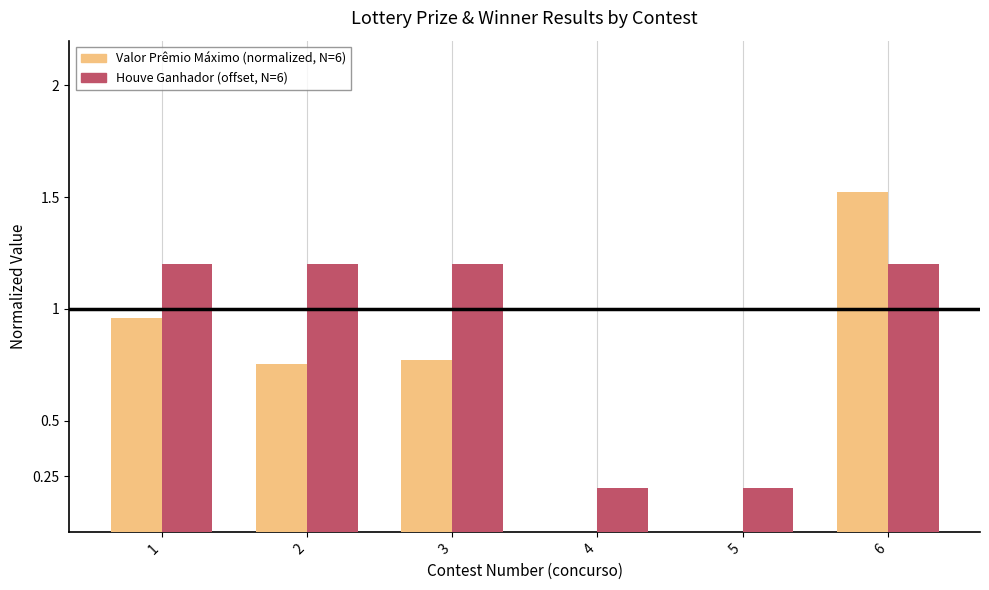

At which category is the sum across all series the highest?

6